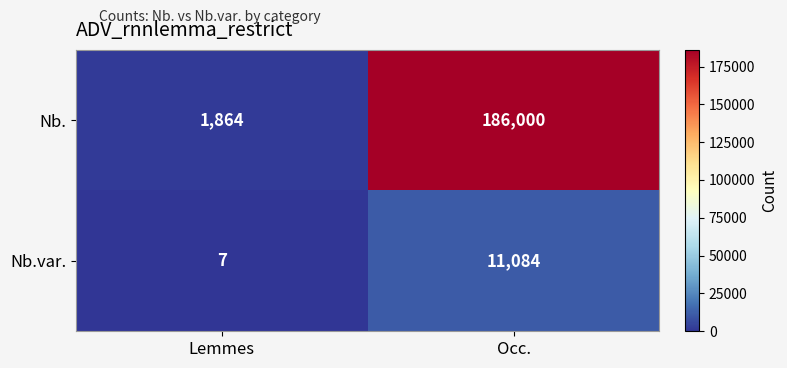

Between Lemmes and Occ., which series saw the biggest shift?

Nb.